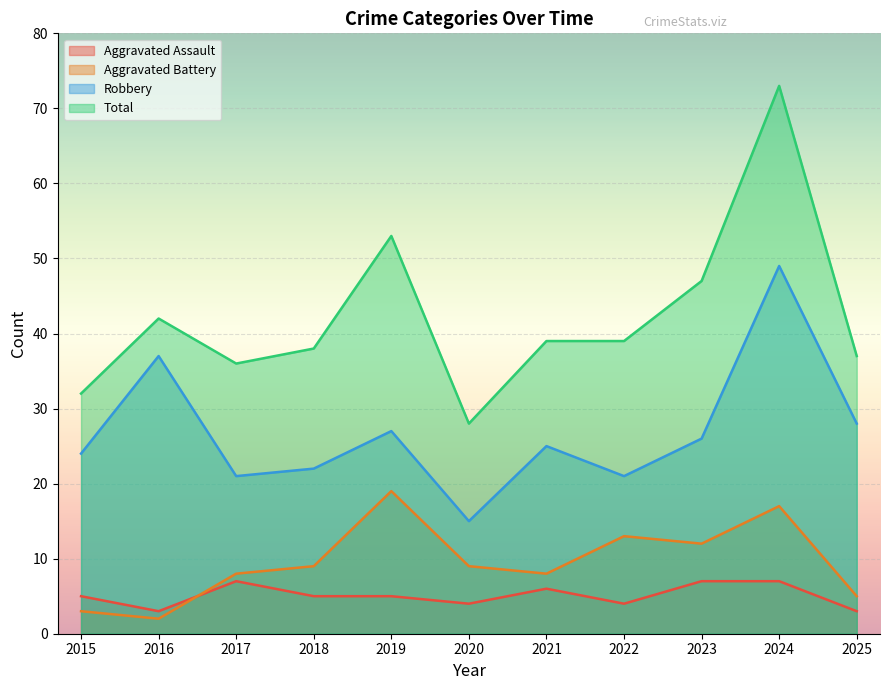

What is the total value across all series at 2017?

72